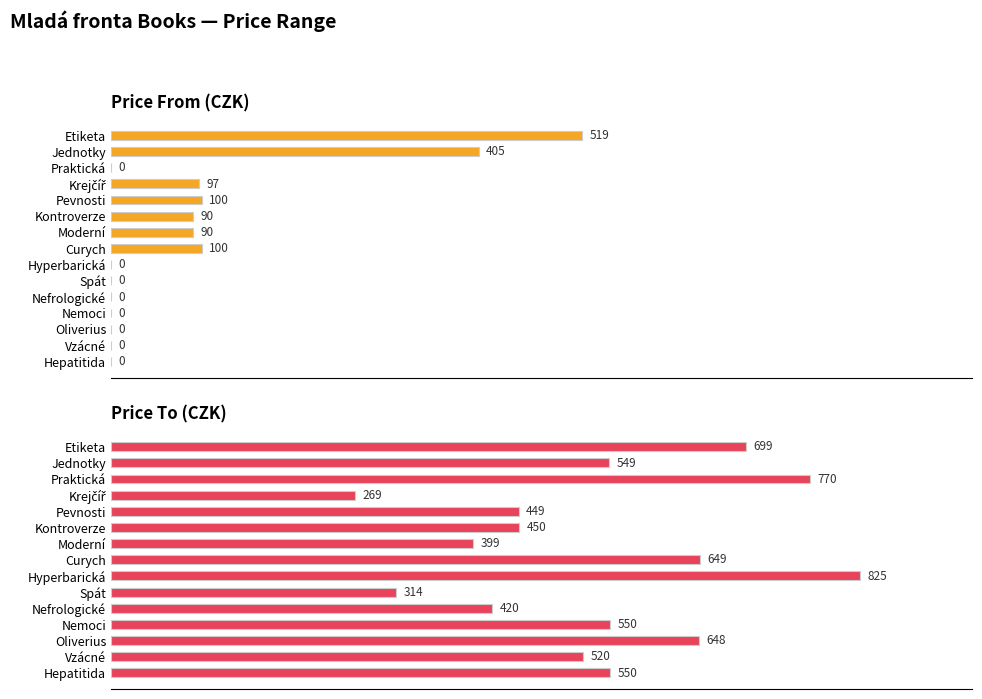

What are all the series names shown in the legend?

price_from, price_to